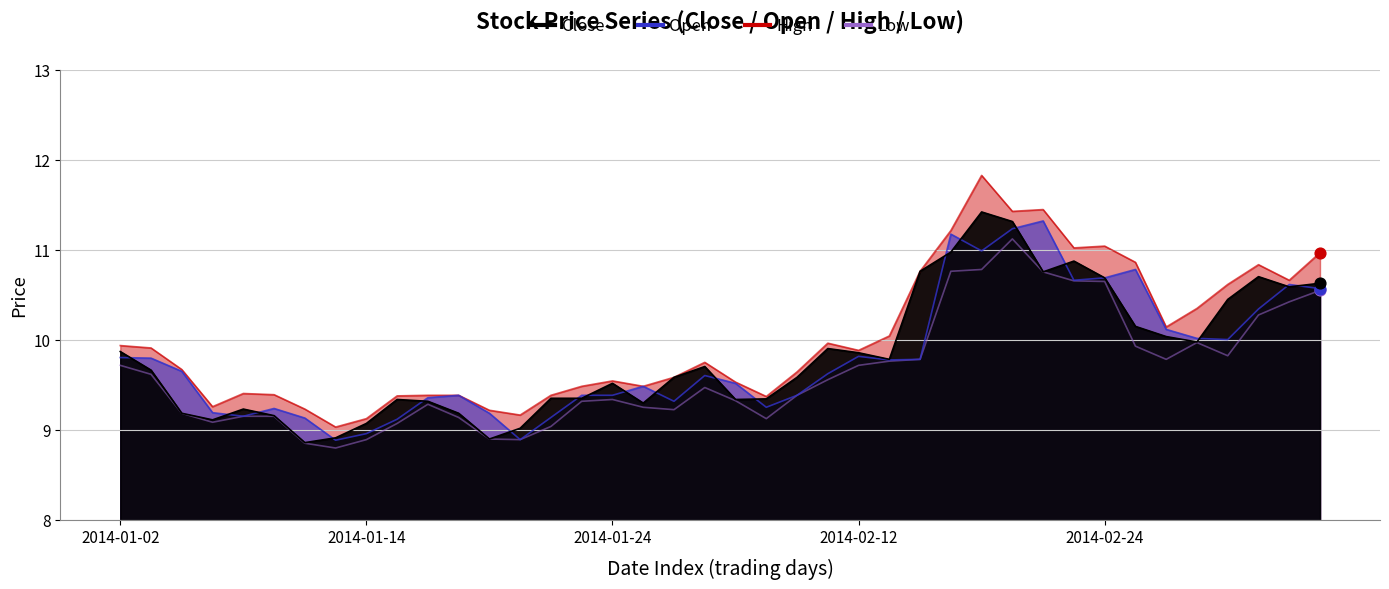

What are all the series names shown in the legend?

close, open, high, low